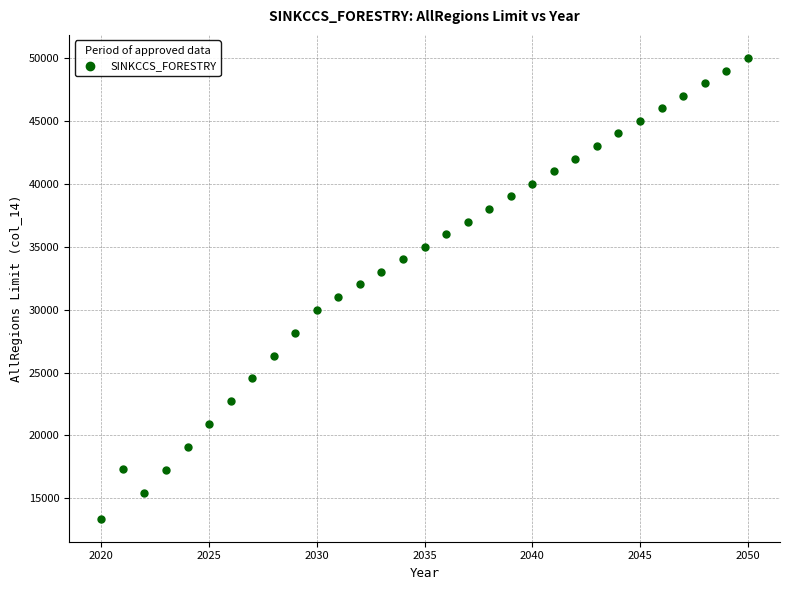

What is the range of Y values (max minus min)?

36612.3